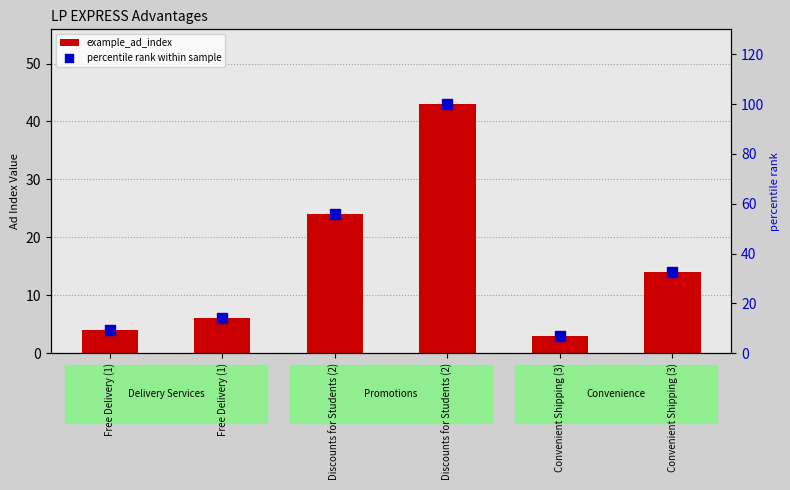

What are all the series names shown in the legend?

example_ad_index, percentile rank within sample